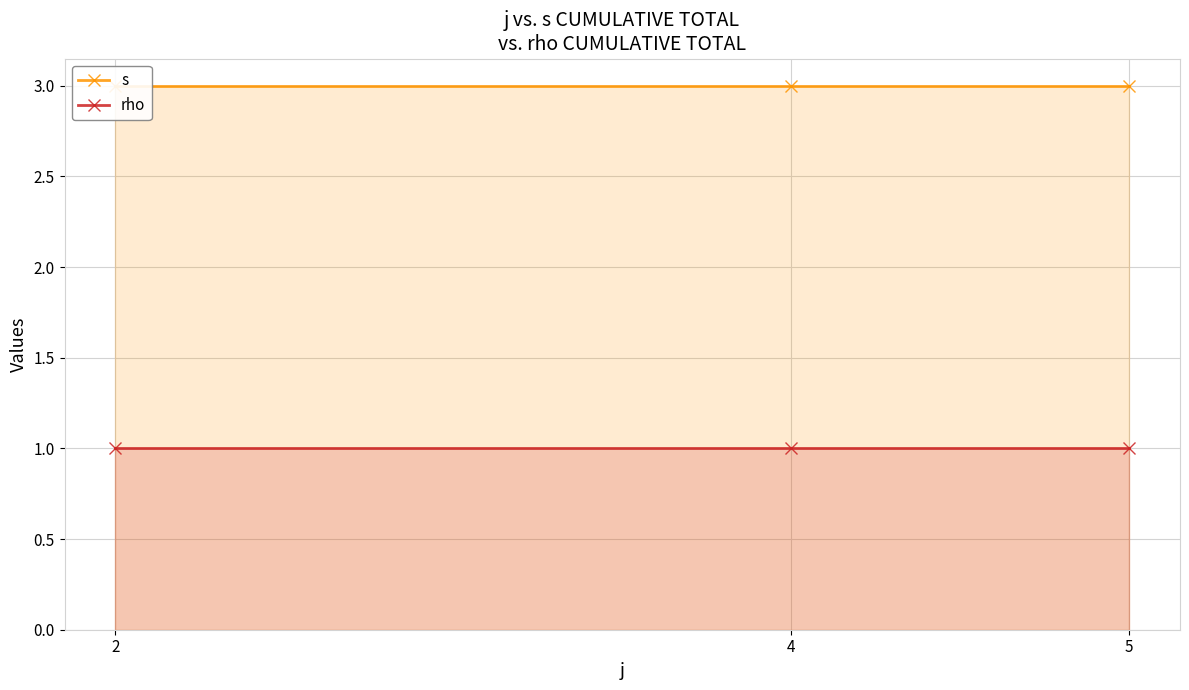

List the labels in order of rho value, largest first.

2, 4, 5